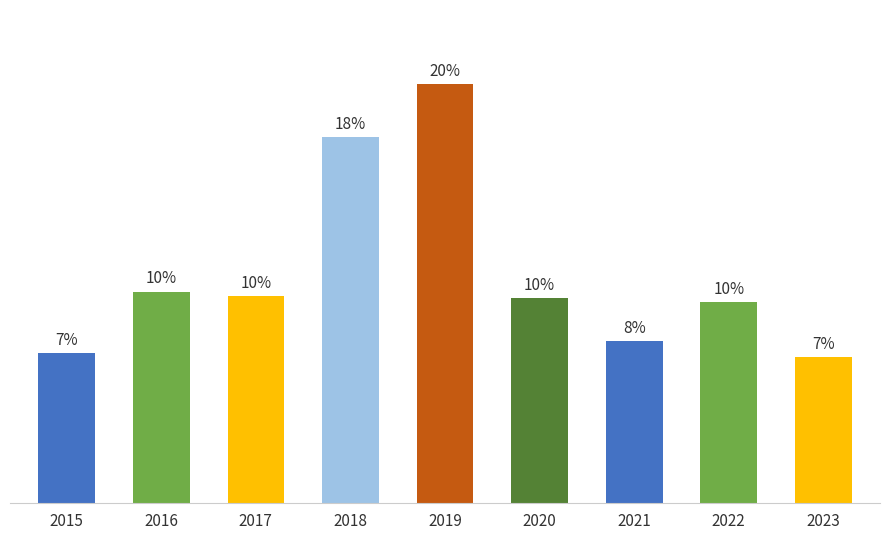

Which label corresponds to the largest value in the chart?

2019